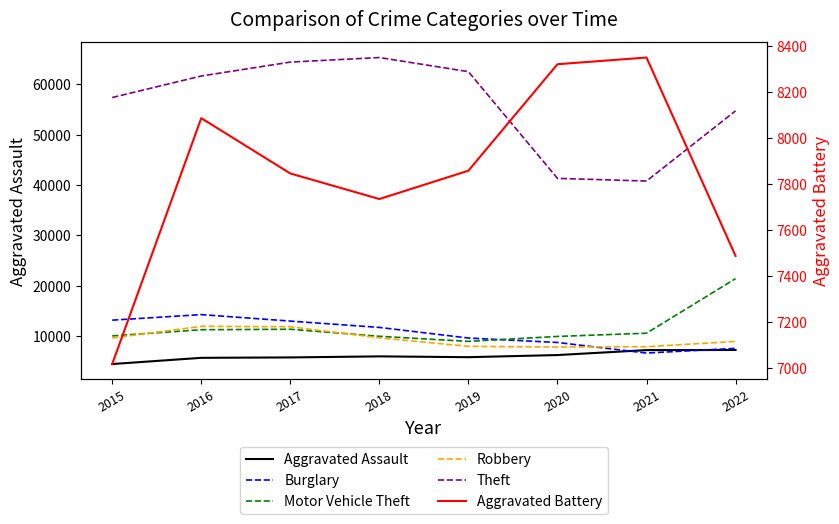

What is the value of the Aggravated Battery point at the 7th from the left?

8348